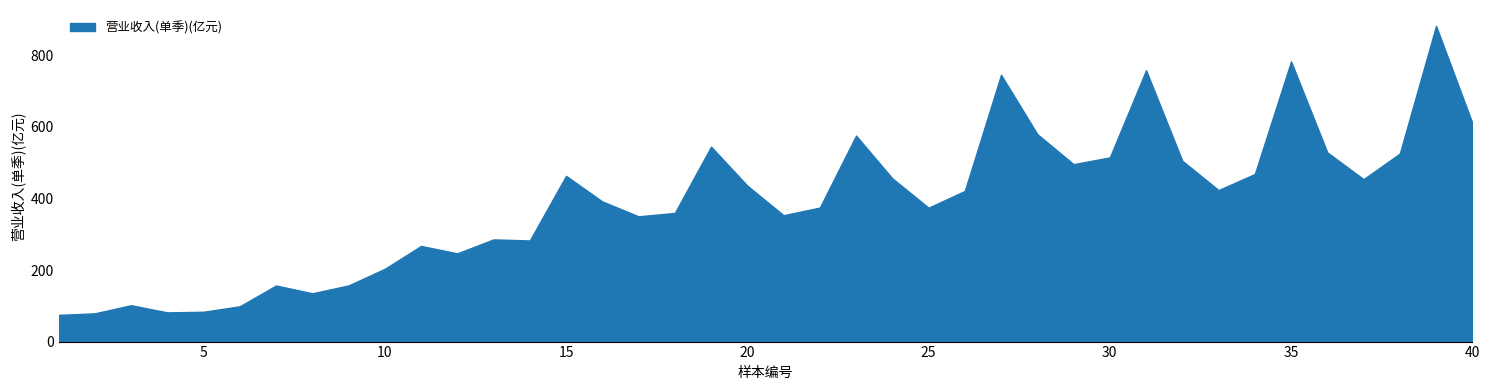

At which category is the sum across all series the highest?

39